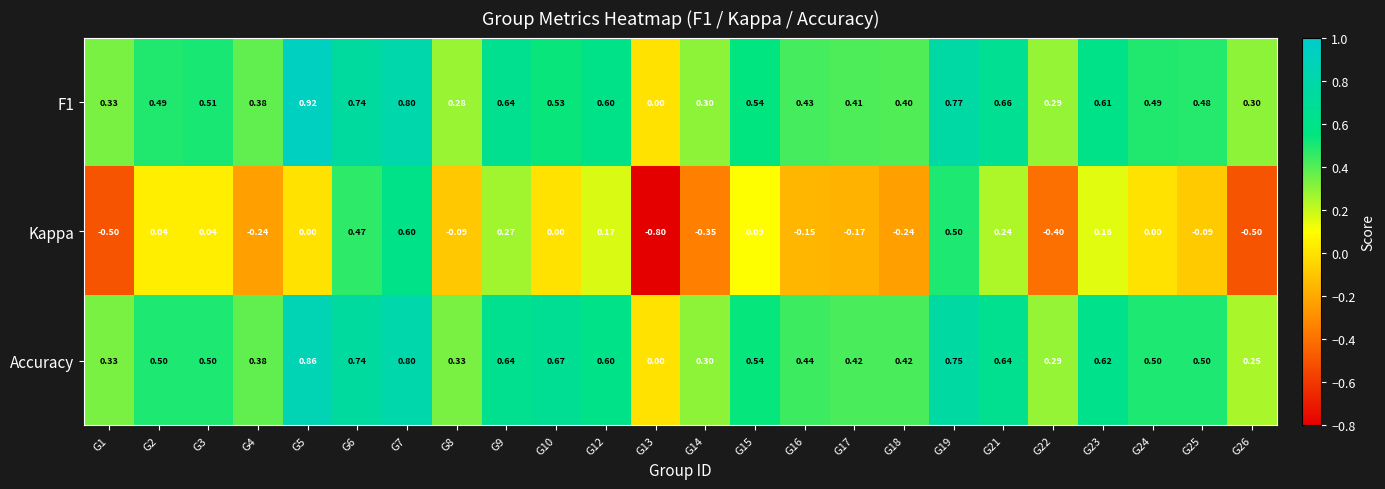

How many values in F1 are above zero?

23